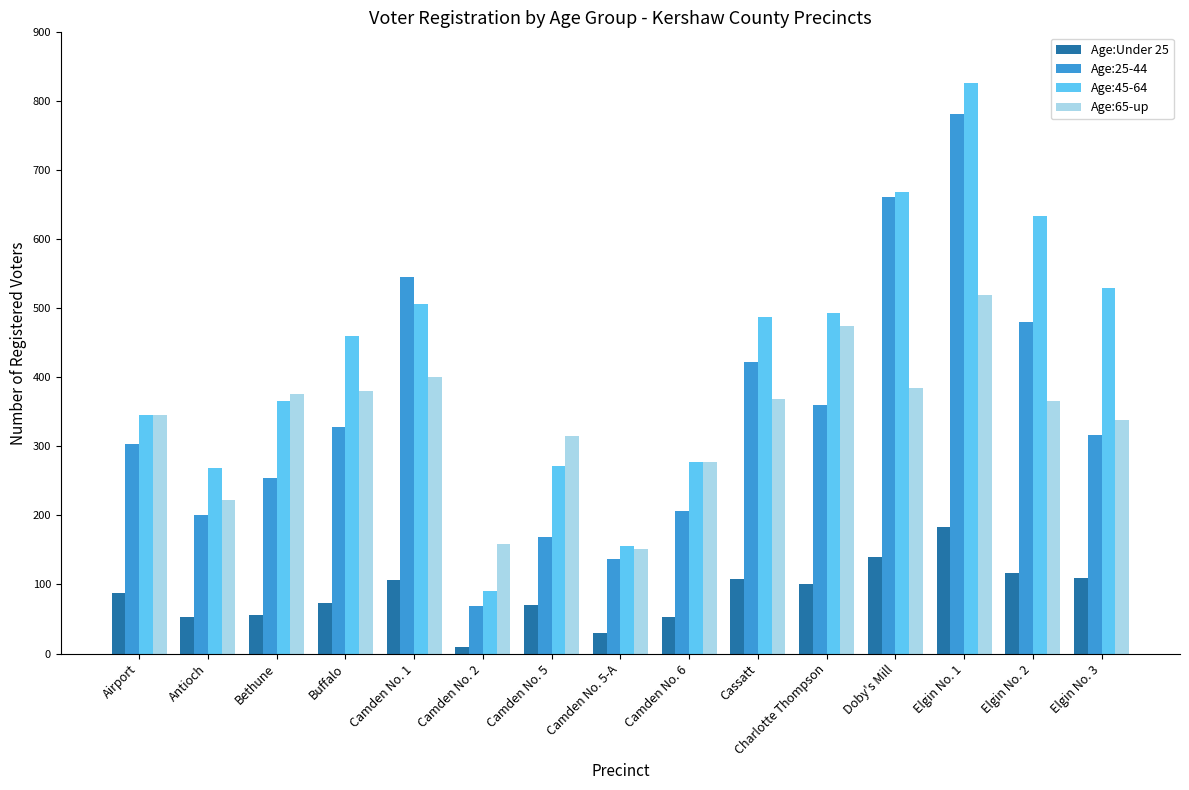

What is the sum of the Age:45-64 values at Buffalo and Camden No. 5?

731